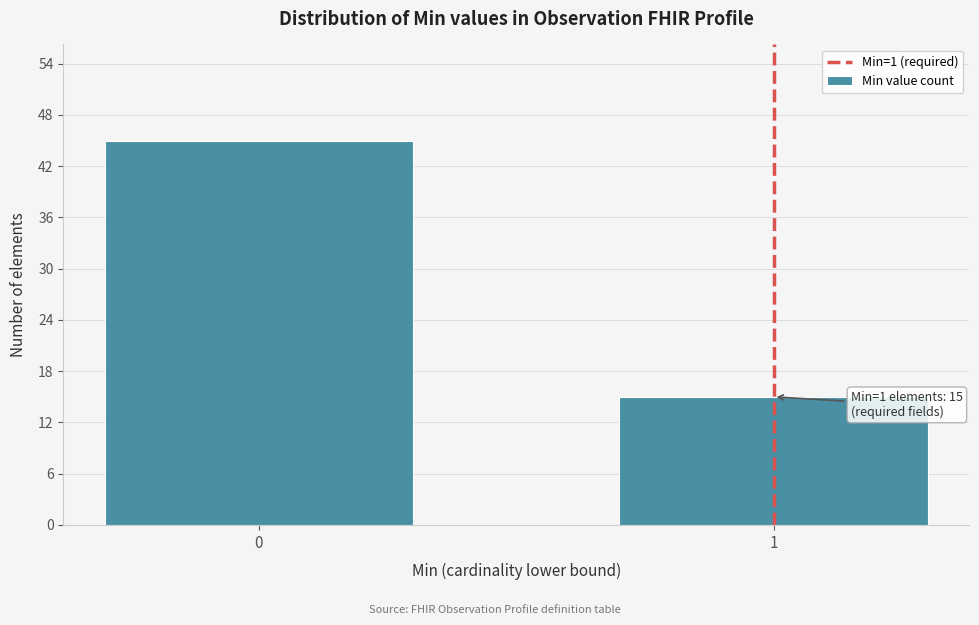

Reading left to right, transcribe all the data shown in this chart.

45	15